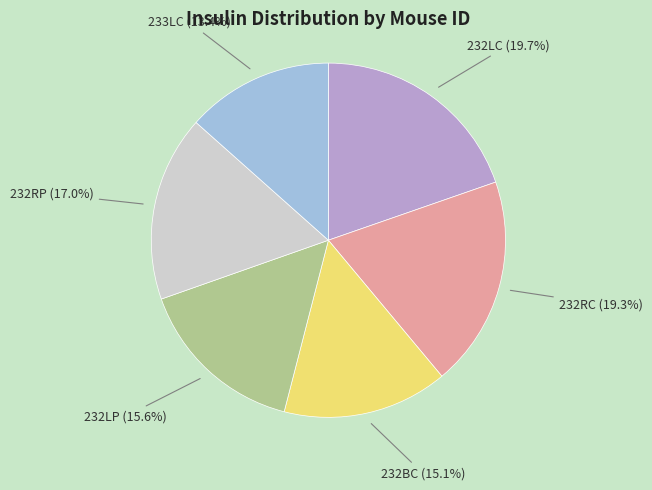

Is there any slice that represents more than half of the pie?

No